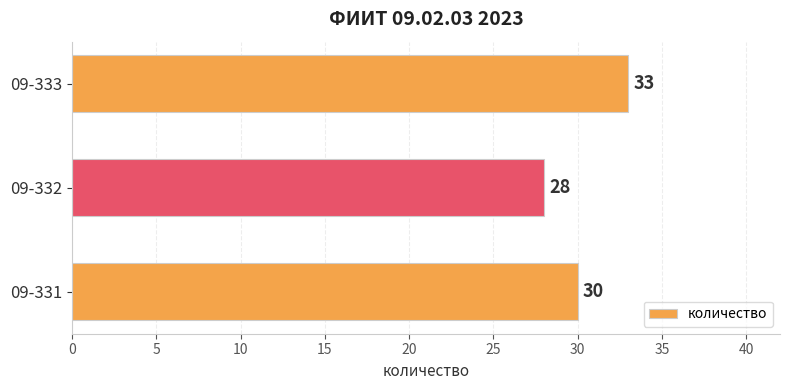

How many data points are less than 30?

1